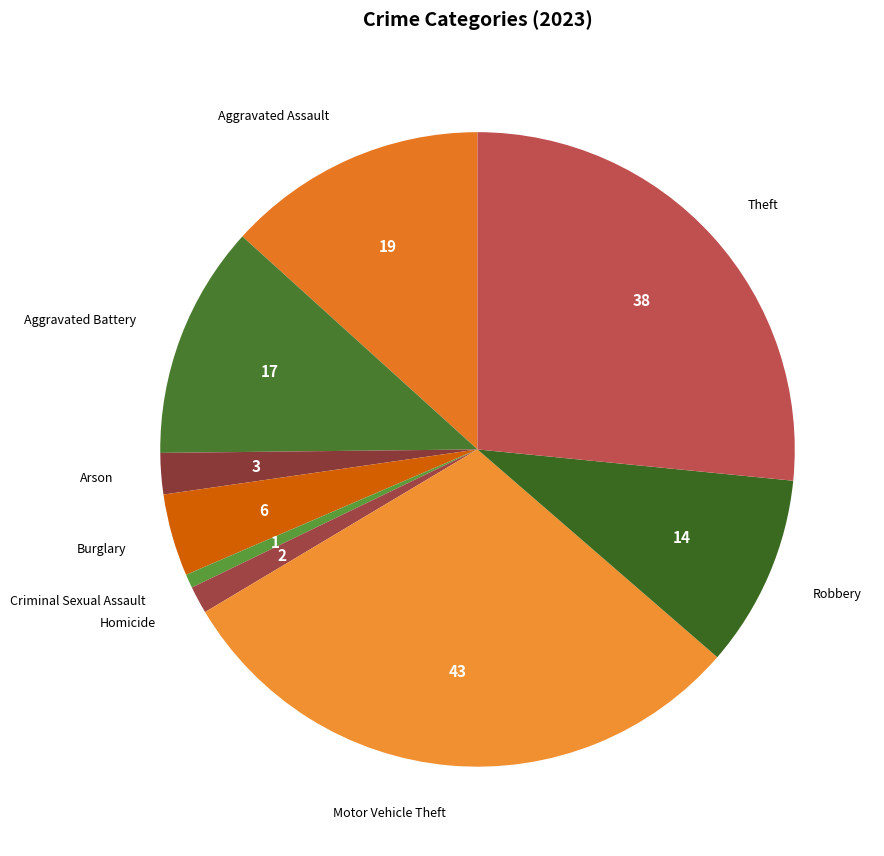

How many slices are in this pie chart?

9